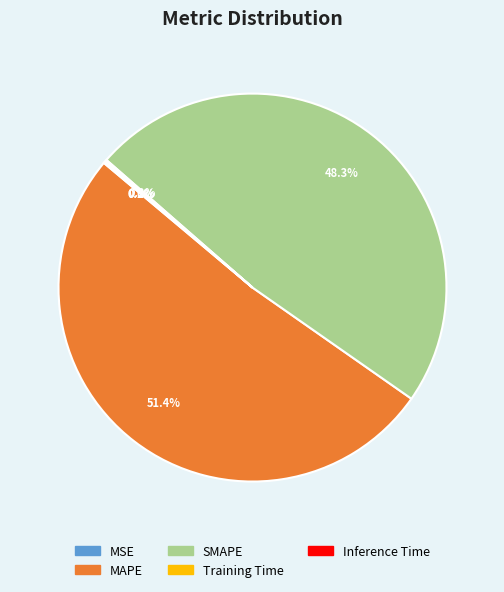

Is the sum of MAPE and SMAPE greater than half?

Yes